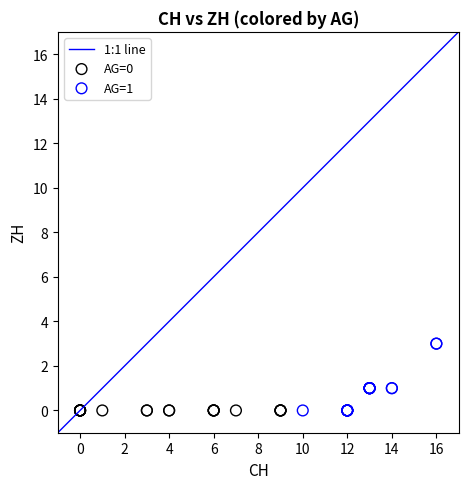

Which series reaches the maximum Y coordinate?

AG=1